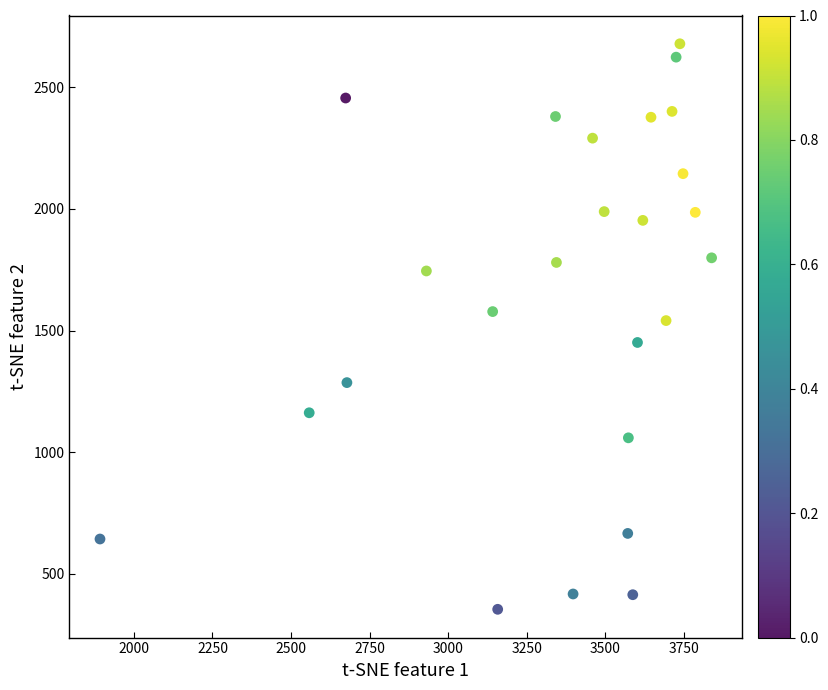

What is the range of Y values (max minus min)?

2325